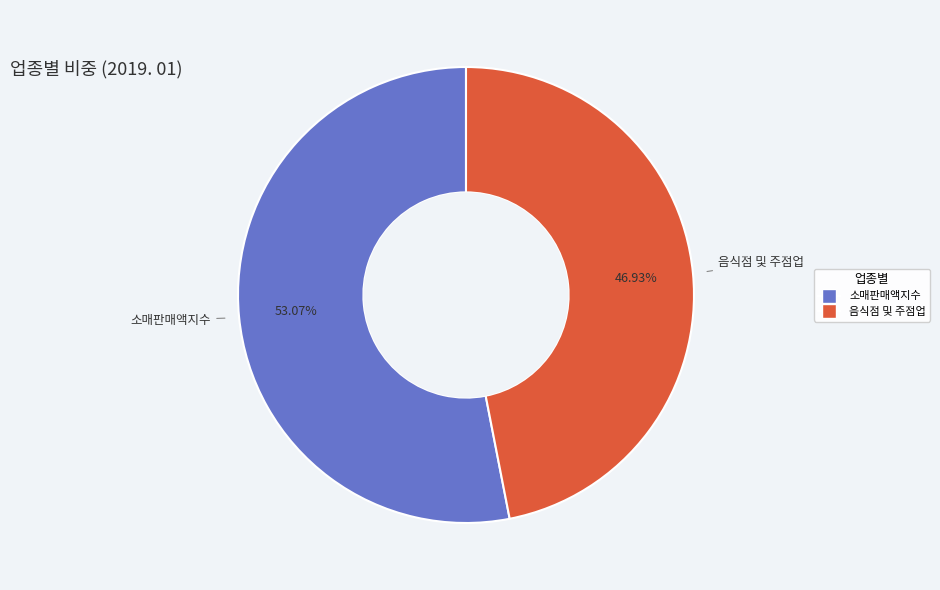

What is the smallest slice in the pie chart?

음식점 및 주점업